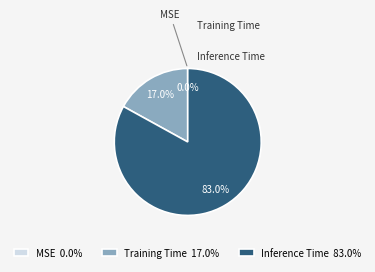

Rank the categories by value from lowest to highest.

MSE, Training Time, Inference Time